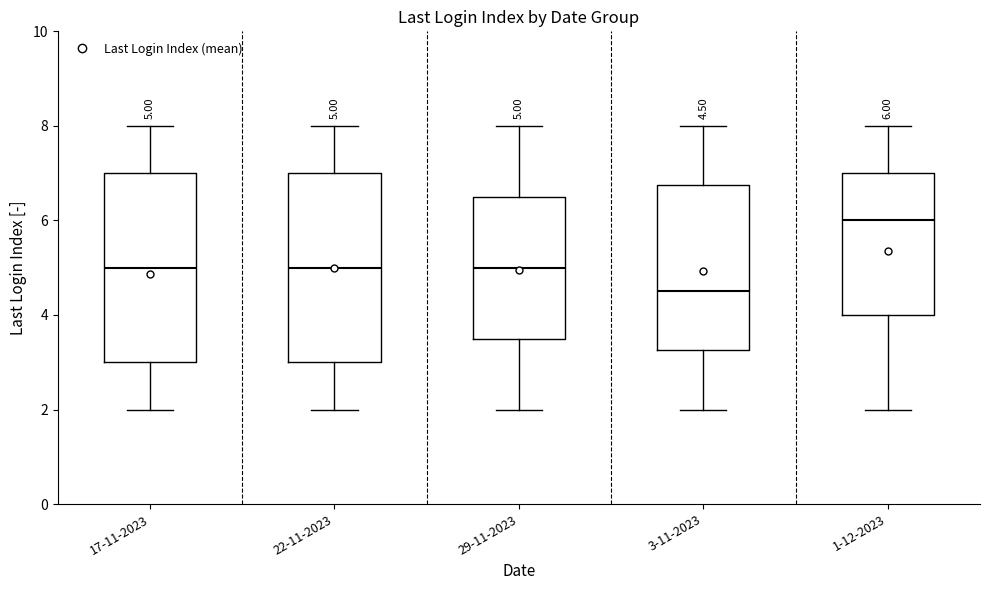

Which box's median line is the lowest?

3-11-2023